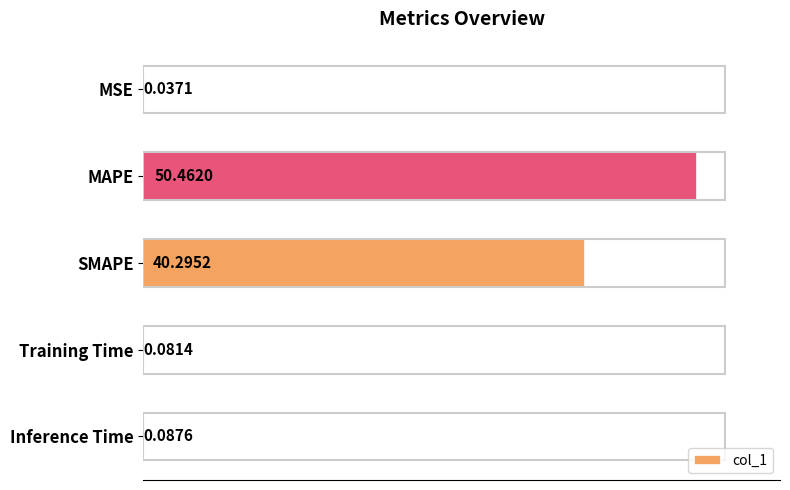

Between Training Time and MSE, which is larger?

Training Time